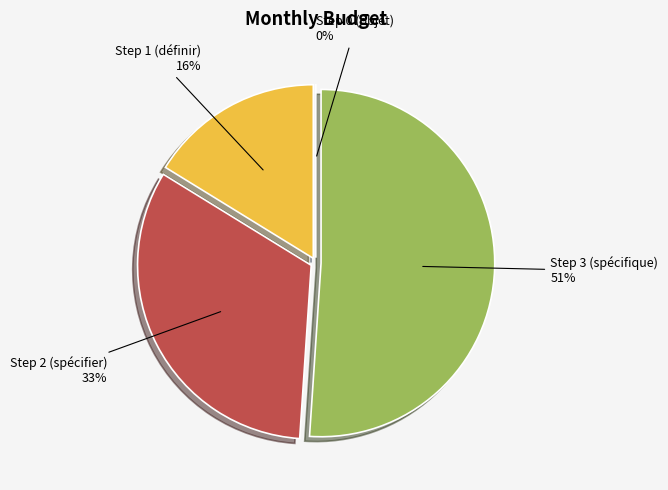

Rank the categories by value from lowest to highest.

Step 0 (objet), Step 1 (définir), Step 2 (spécifier), Step 3 (spécifique)